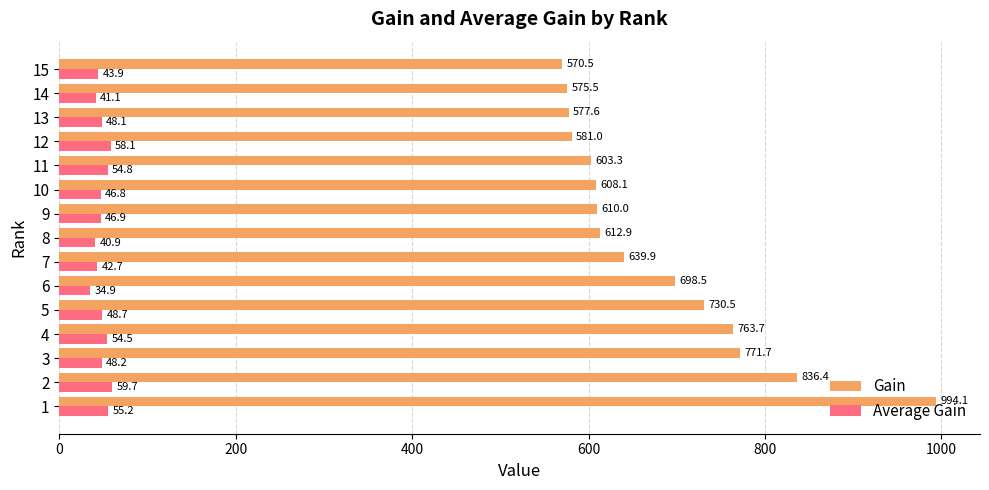

Is it true that Average Gain equals 46.9 at 9?

True